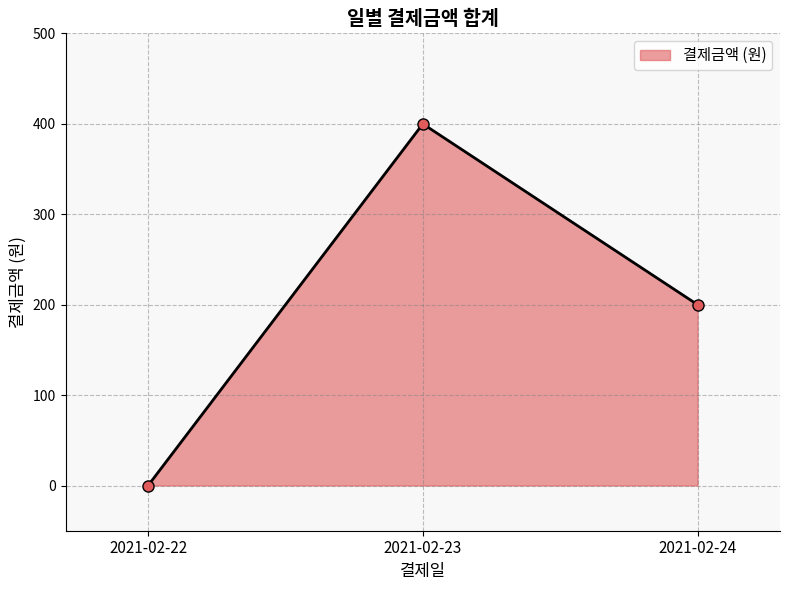

Reading left to right, list all the values displayed in this chart.

2021-02-22=0	2021-02-23=400	2021-02-24=200